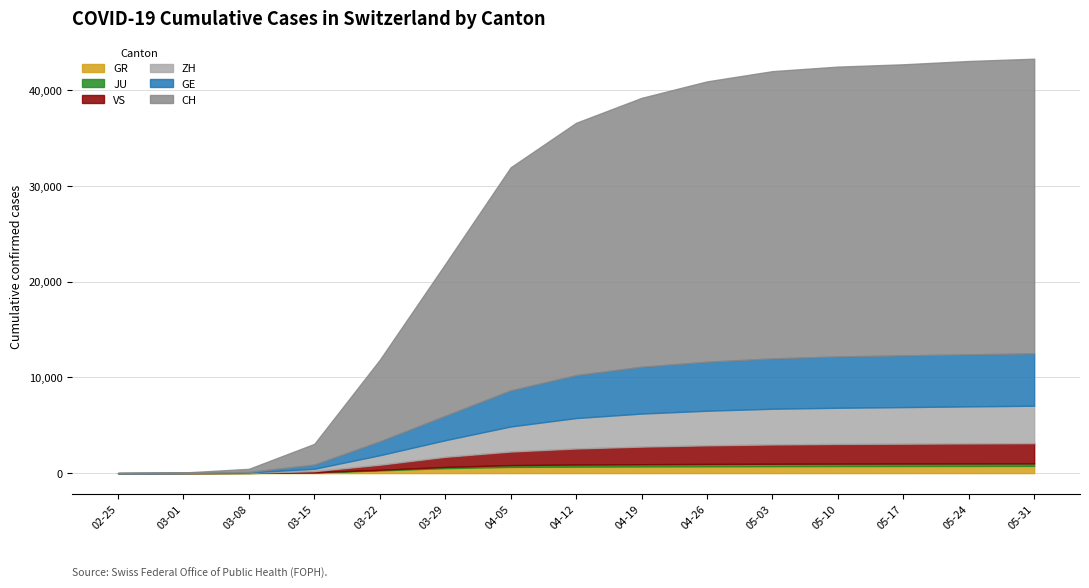

What is the spread (max minus min) of values at 2020-05-10?

29997